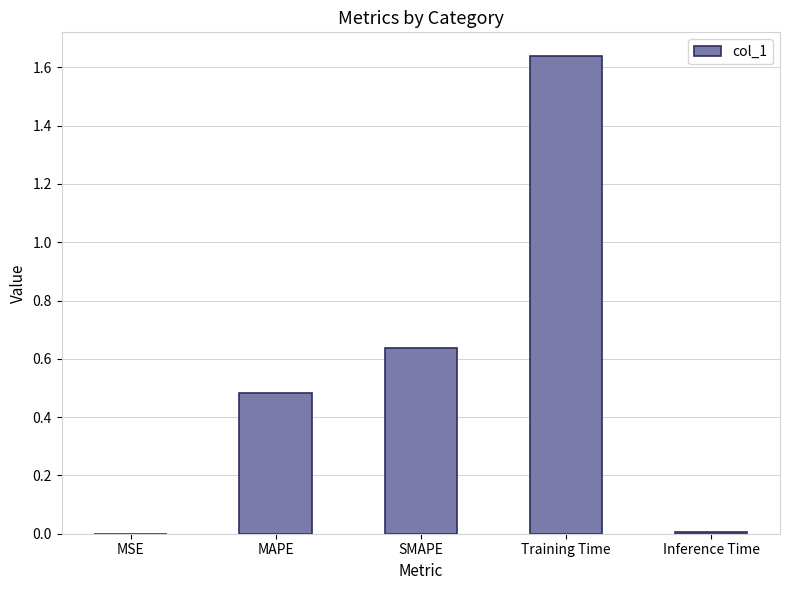

Is it true that the value at MAPE is 0.7?

False